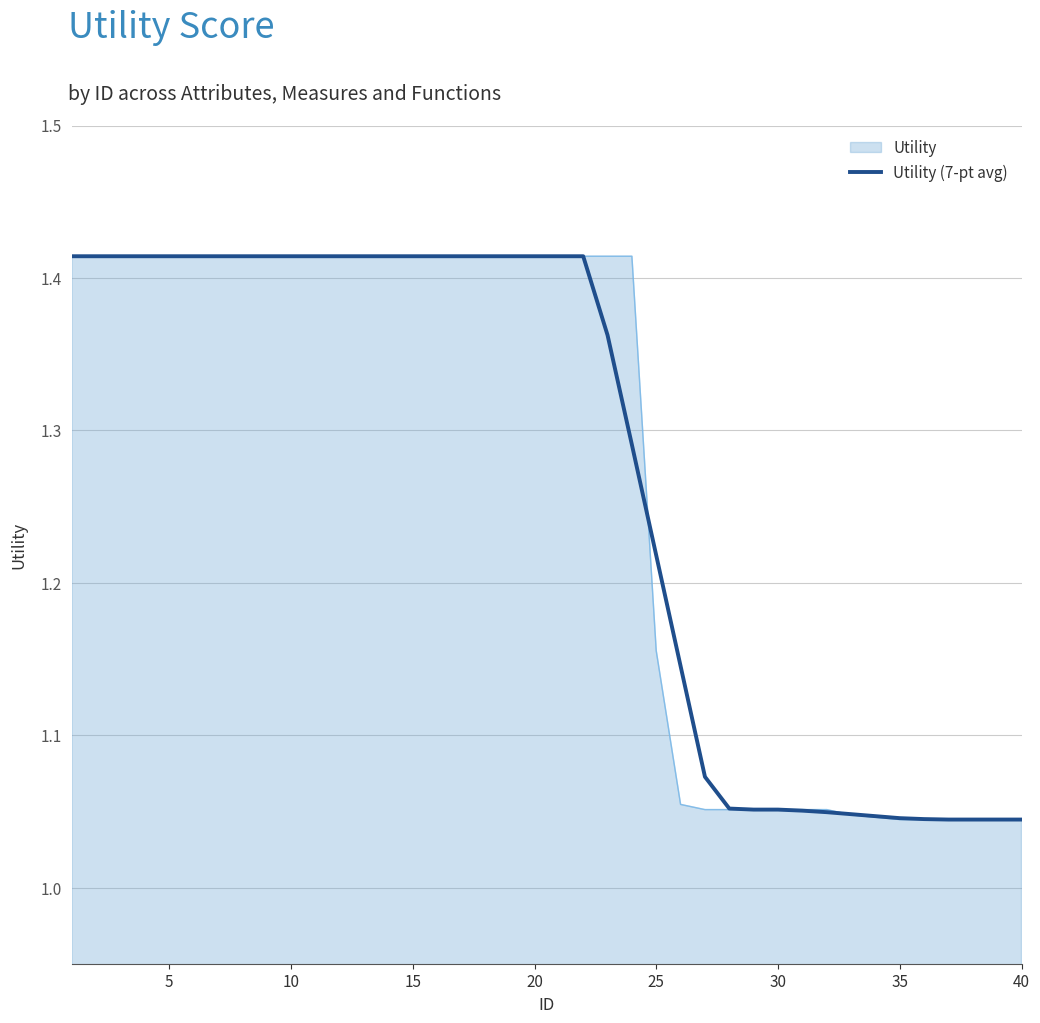

How many distinct data groups are displayed?

2